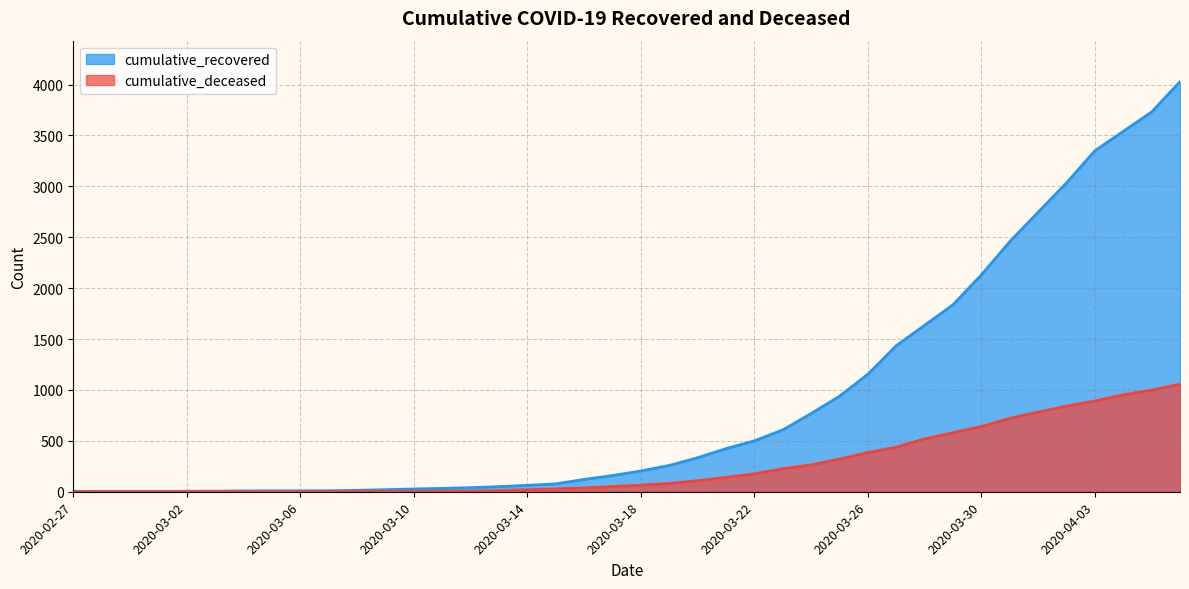

At which label is cumulative_recovered closest to 2015?

2020-03-30